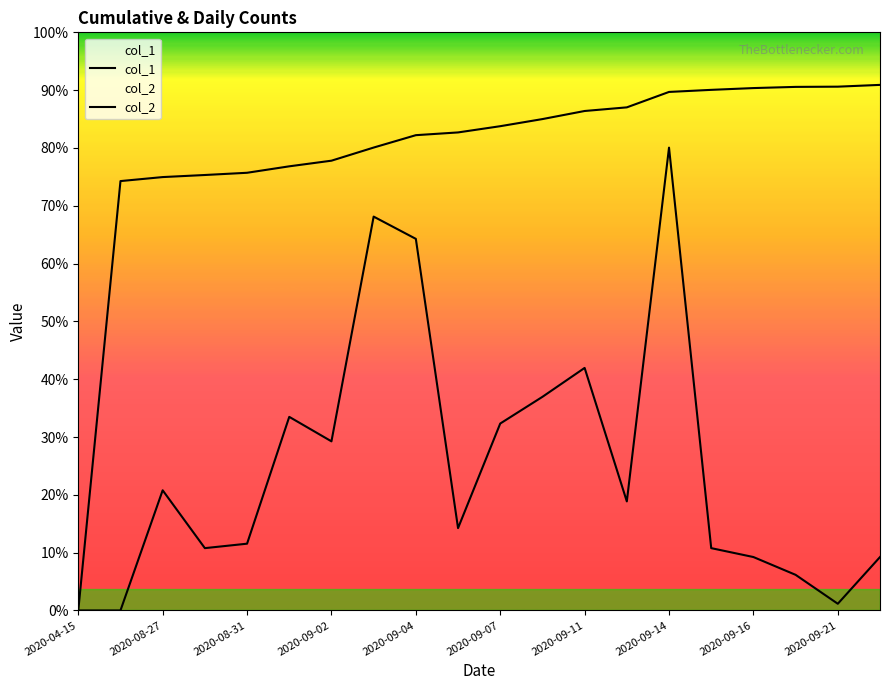

What position from the right is 2020-09-07?

10